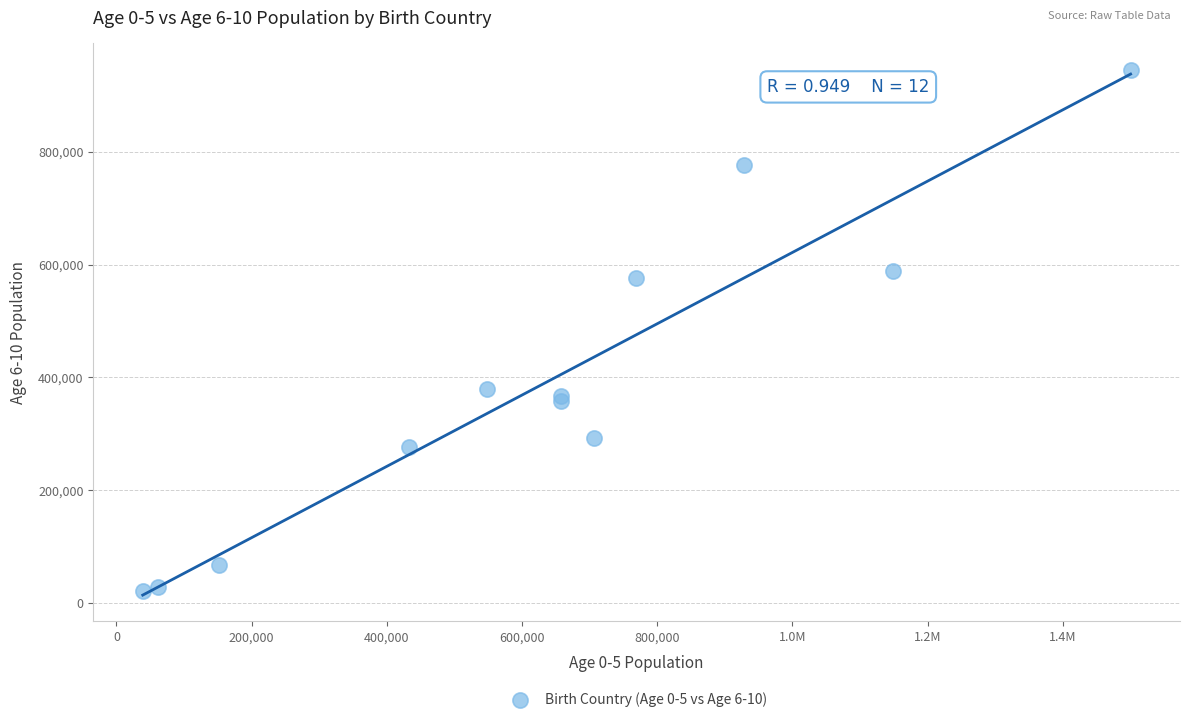

What Y value in the scatter plot is closest to 483581?

576927